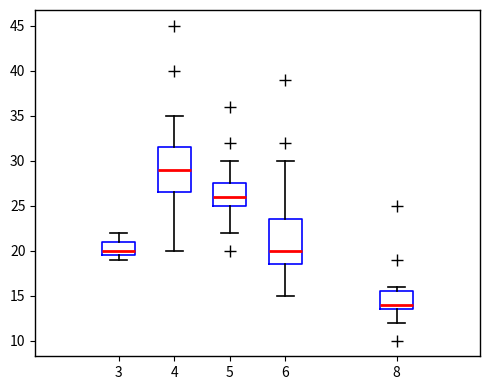

Where does the upper whisker of the box at x = 6 end on the y-axis? The values are not printed on the chart, so give them approximately, as read against the axis.

30.0